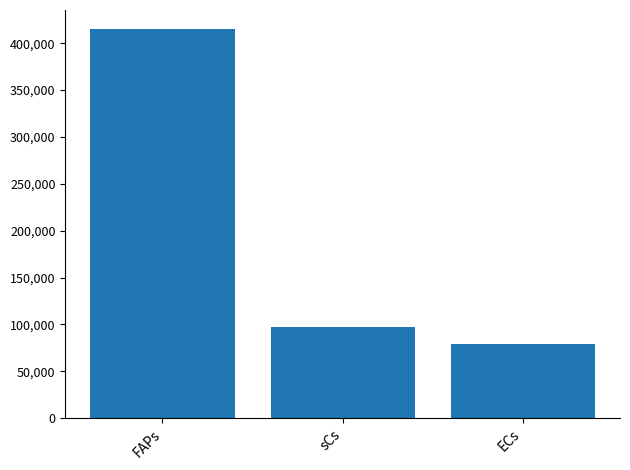

The chart shows a value of 238407.0 at FAPs. True or false?

False